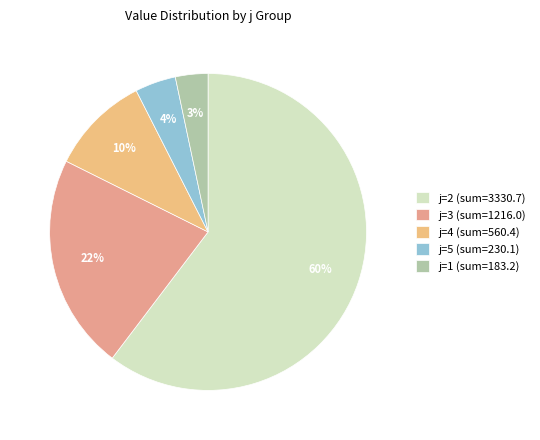

What is the majority slice?

j=2 (sum=3330.7)